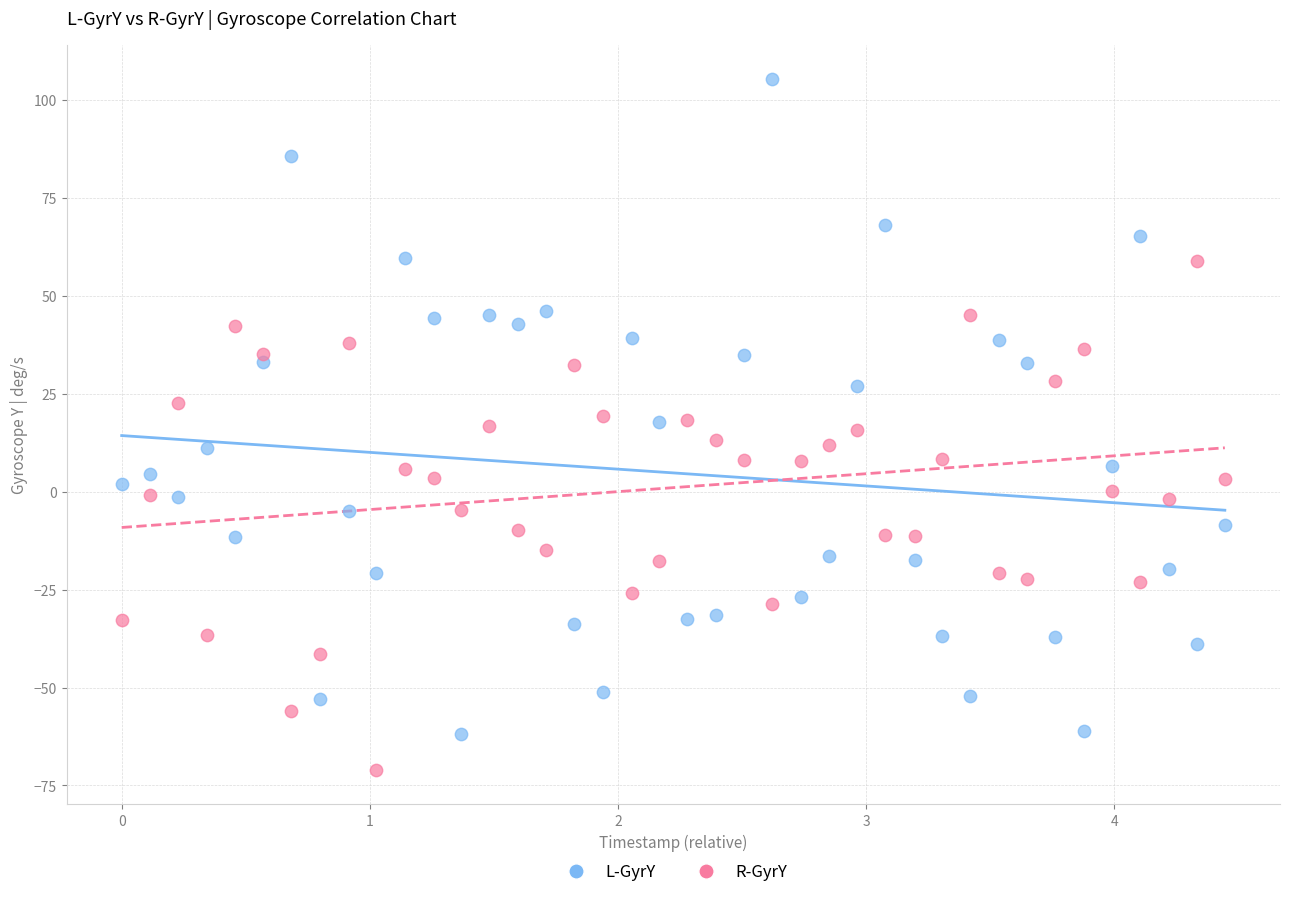

Across all data points, what is the range of X values (max minus min)?

4.4